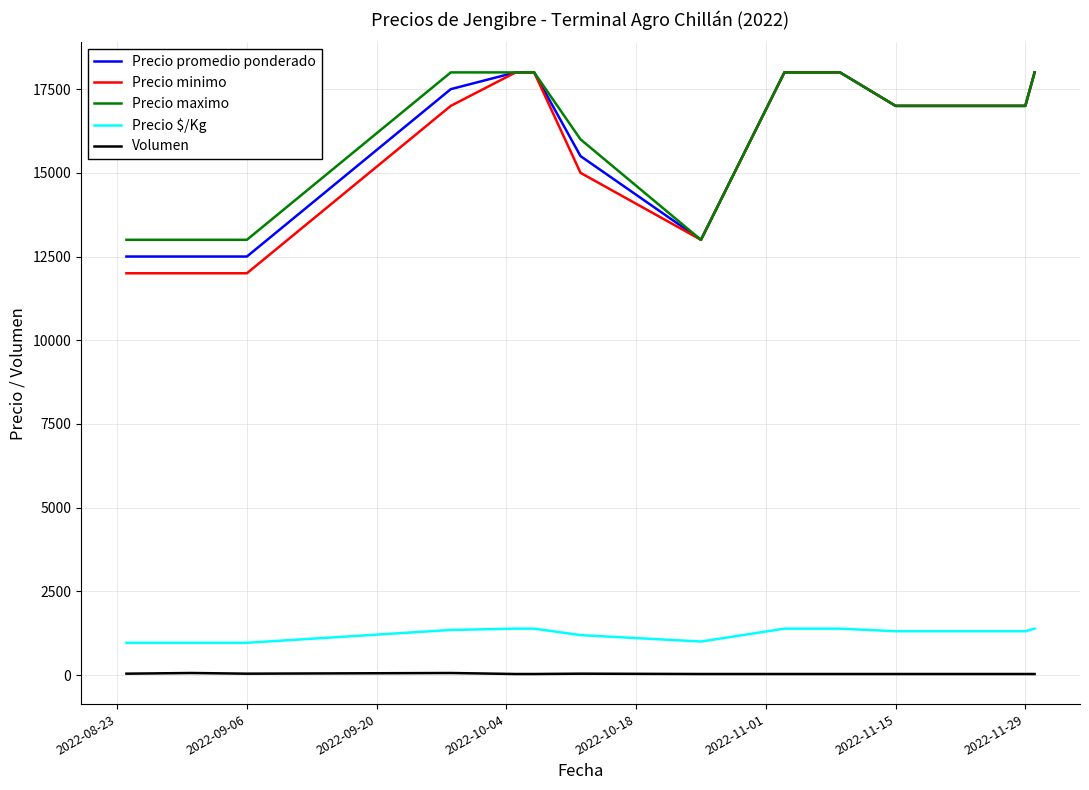

How many distinct data groups are displayed?

5